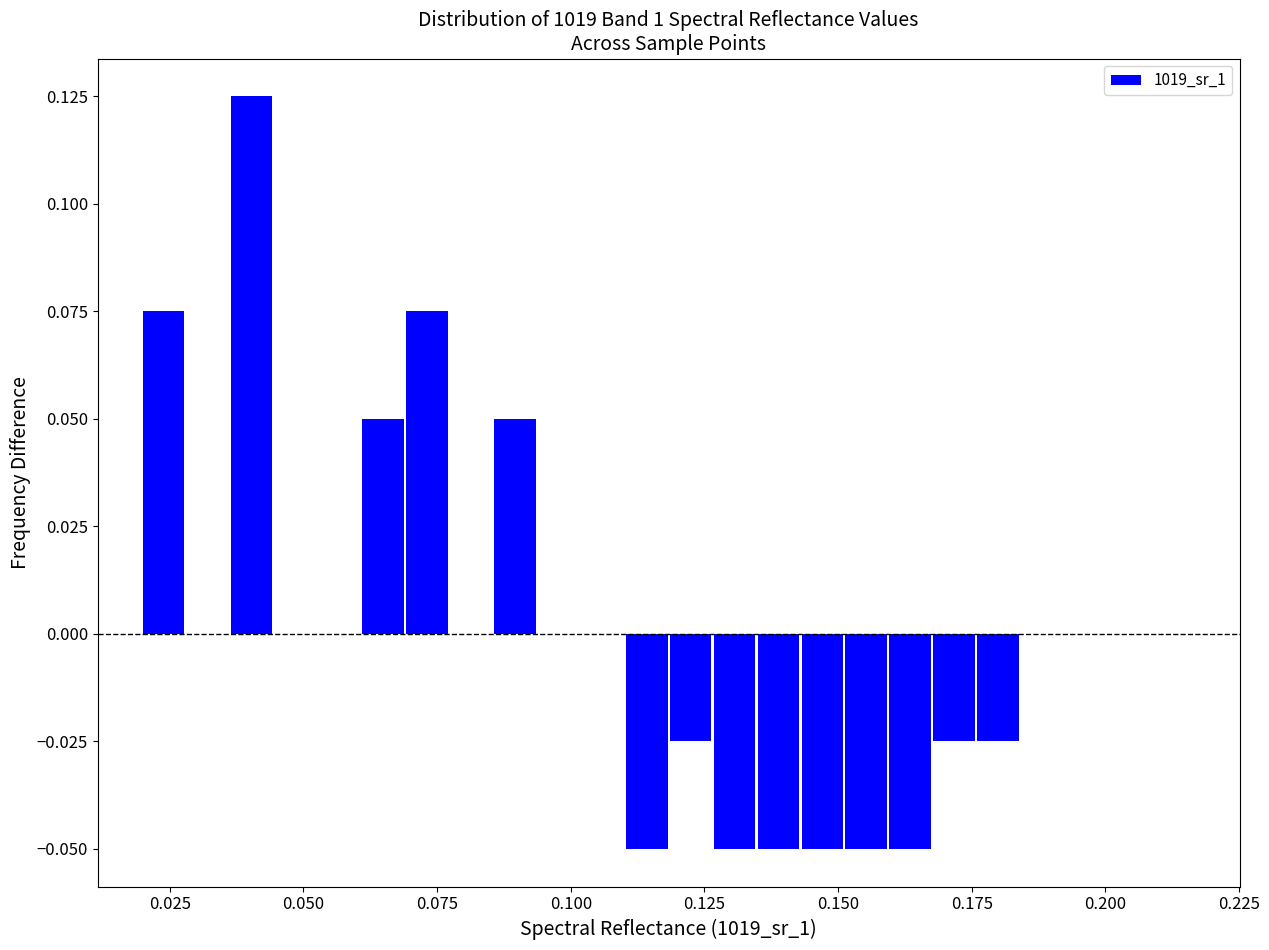

Around what value on the x-axis is the tallest bar? Give the approximate position of its centre, as read against the axis.

0.040